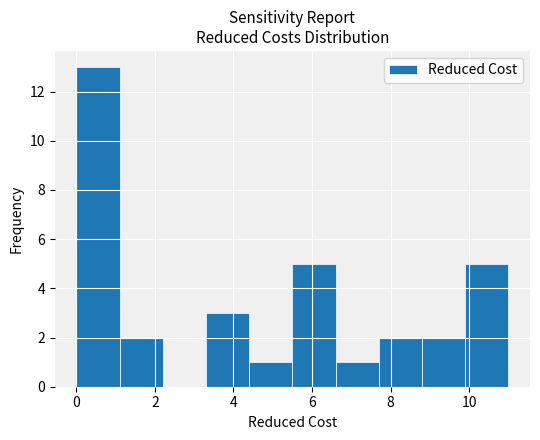

Reading left to right, list every bar in this chart as the range it spans on the x-axis followed by its height. Neither the bar edges nor the heights are printed on the chart, so give them approximately, as read against the axes.

0.0 to 1.1: 13
1.1 to 2.2: 2
2.2 to 3.3: 0
3.3 to 4.4: 3
4.4 to 5.5: 1
5.5 to 6.6: 5
6.6 to 7.7: 1
7.7 to 8.8: 2
8.8 to 9.9: 2
9.9 to 11.0: 5